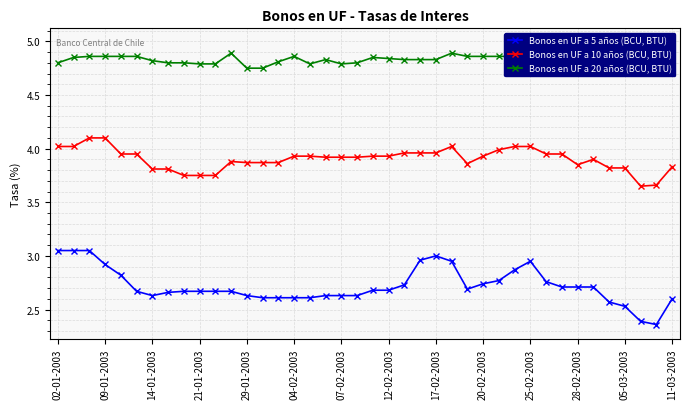

Count the number of categories in the chart.

40